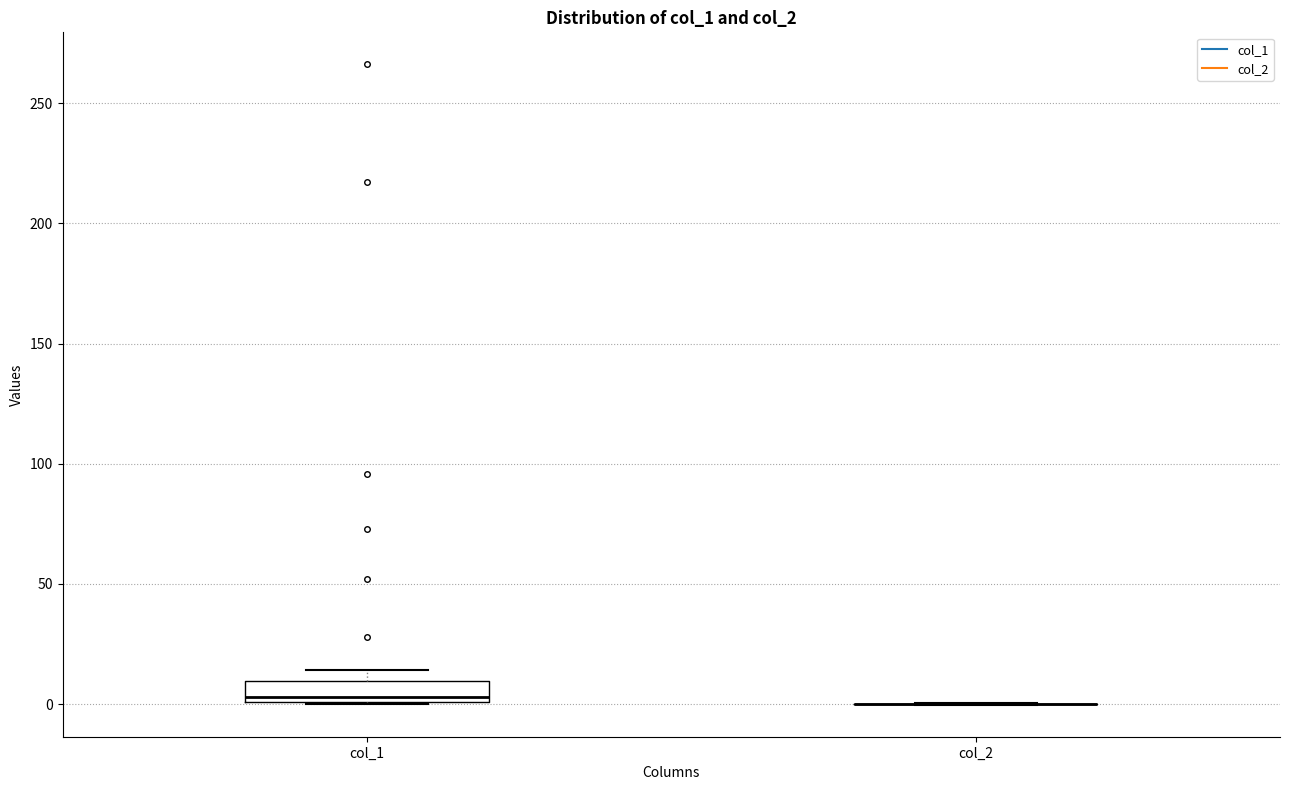

Which box is the tallest, from its lower edge to its upper edge?

col_1